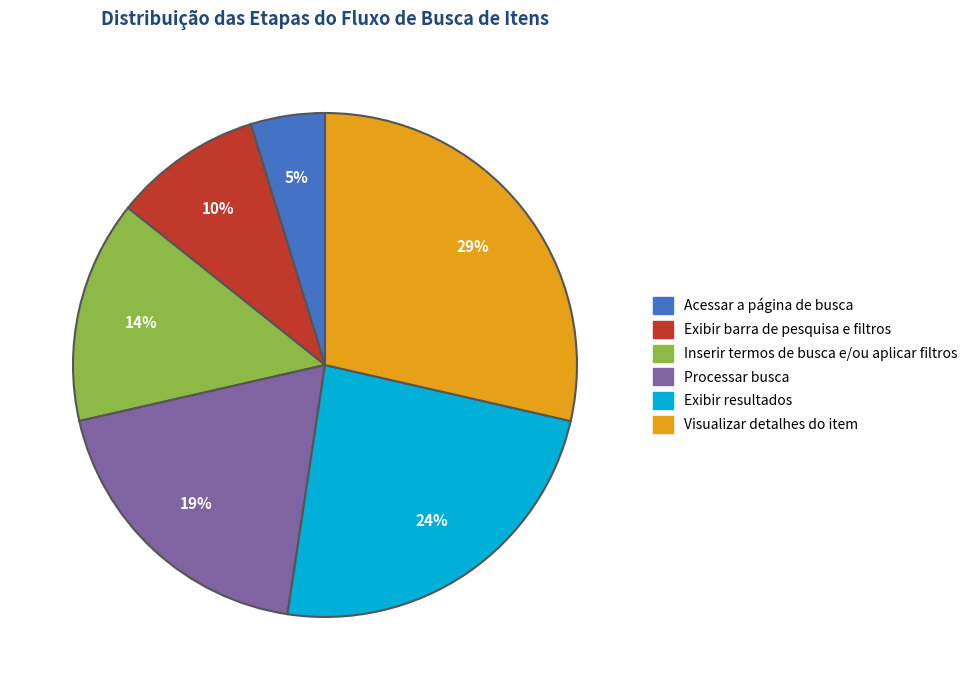

Do Inserir termos de busca e/ou aplicar filtros and Acessar a página de busca together represent more than half of the pie?

No